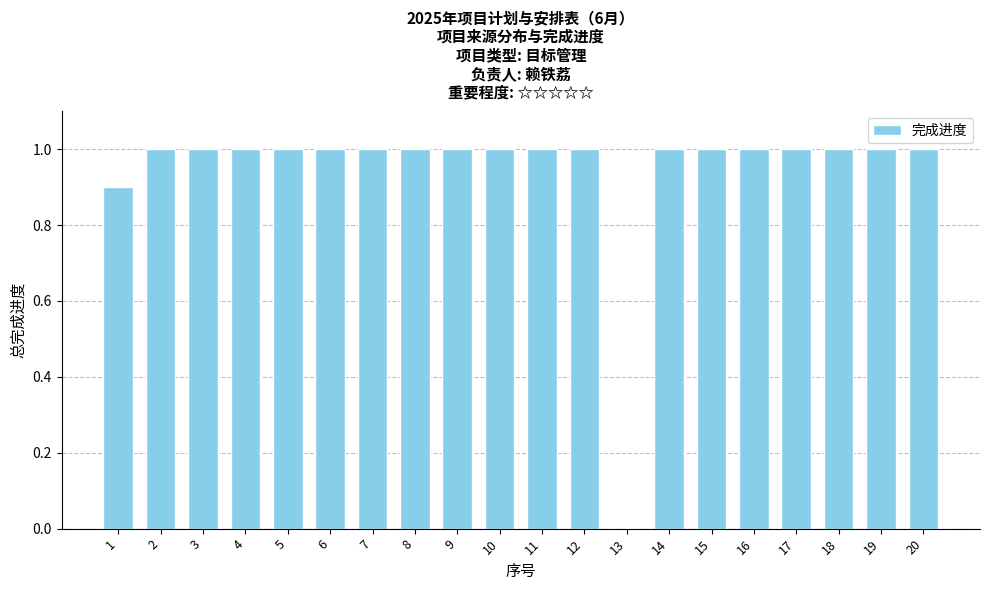

The chart shows a value of 1.5 at 1. True or false?

False